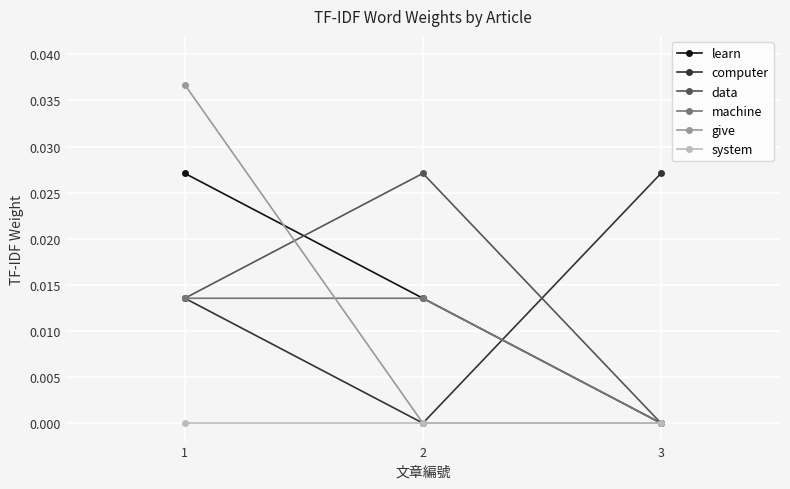

True or false: system has a value of 0.0 at 3.

True